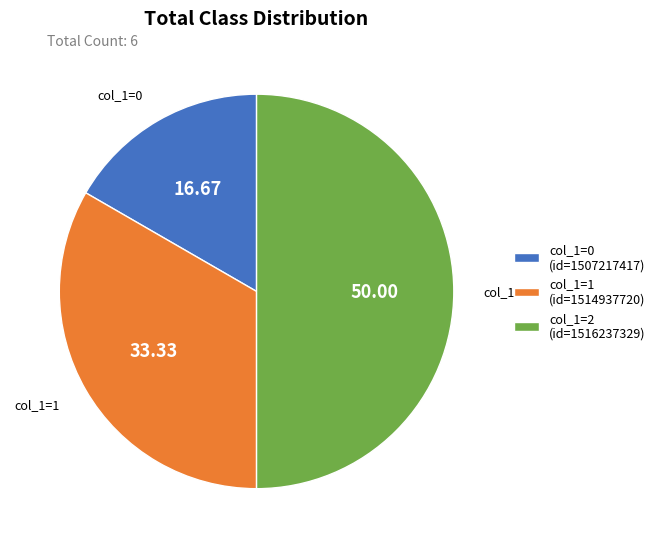

Is col_1=1 (id=1514937720) the majority of the pie?

No